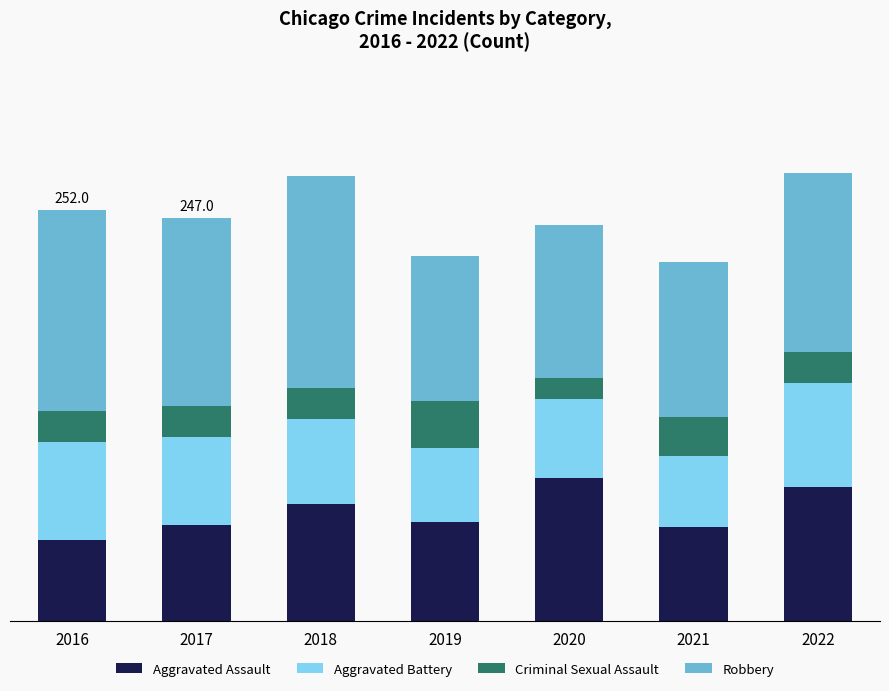

What value does the Aggravated Battery series have at 2017, to the nearest 10?

50